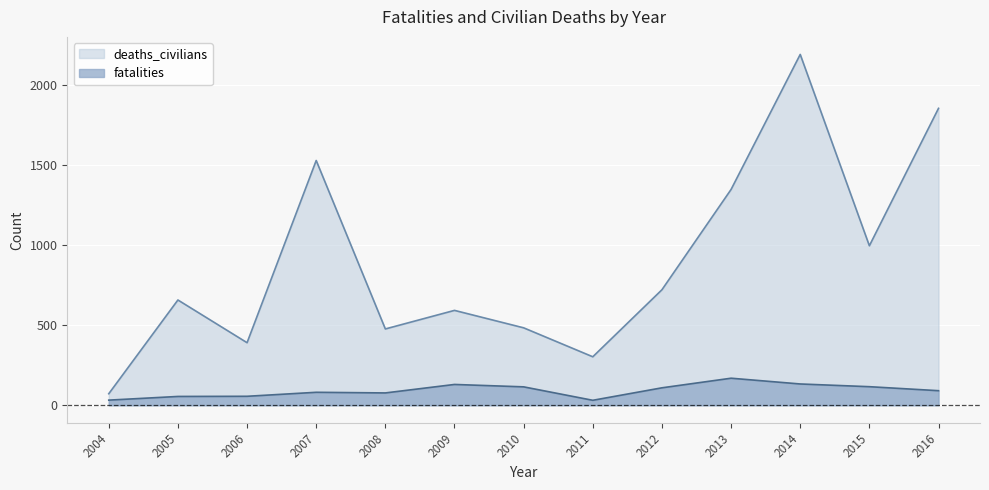

Which has a higher value, 2014 or 2012?

2014